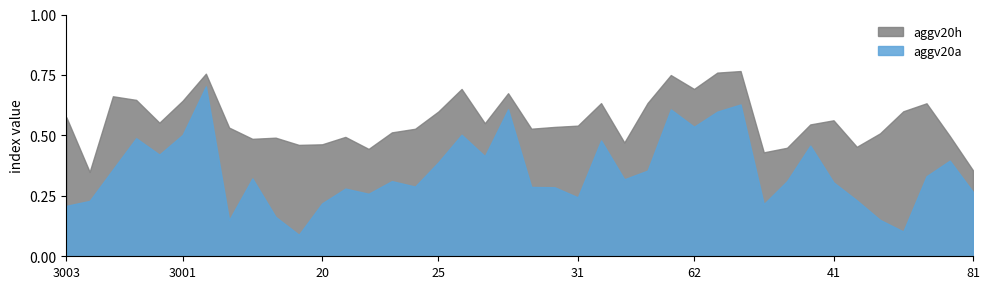

True or false: aggv20a and aggv20h intersect in this chart.

False